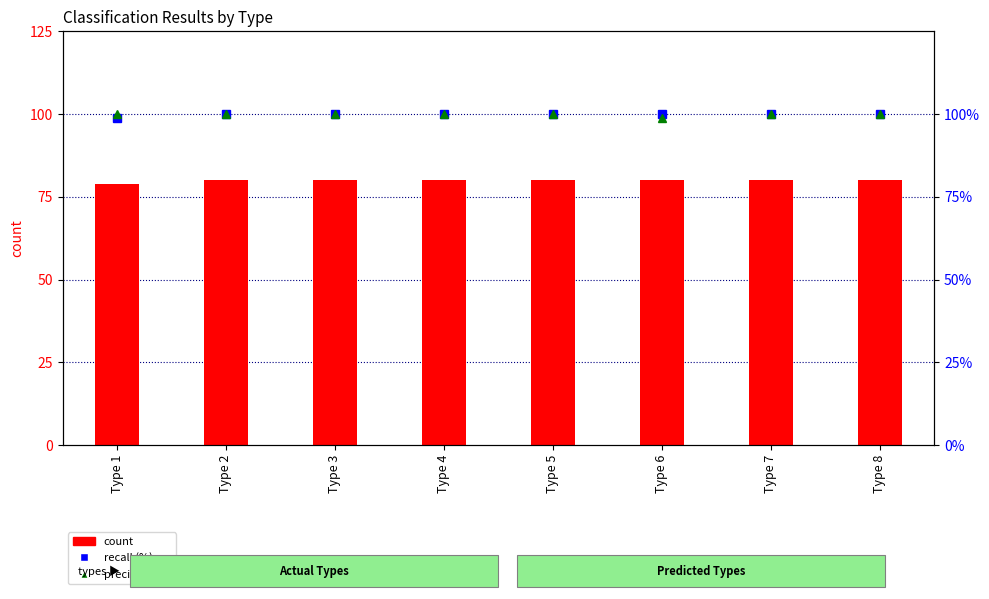

Which series has the widest spread of values?

recall (%)